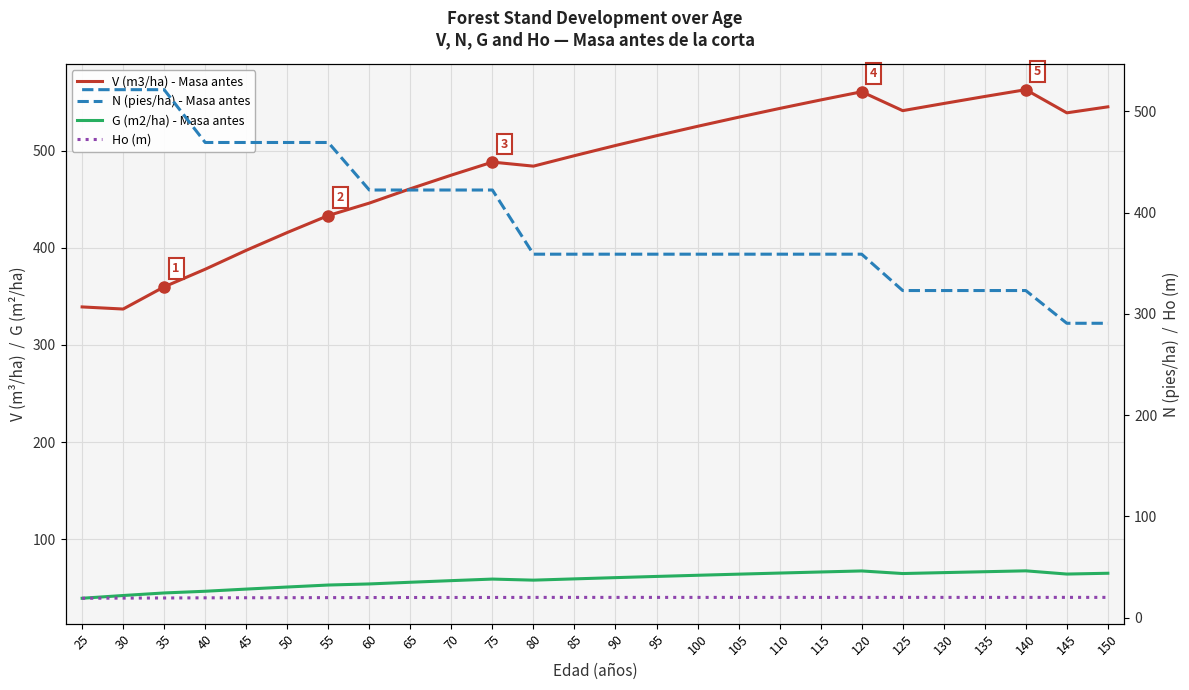

What is the value of the V (m3/ha) - Masa antes point at the 8th from the left?

445.9